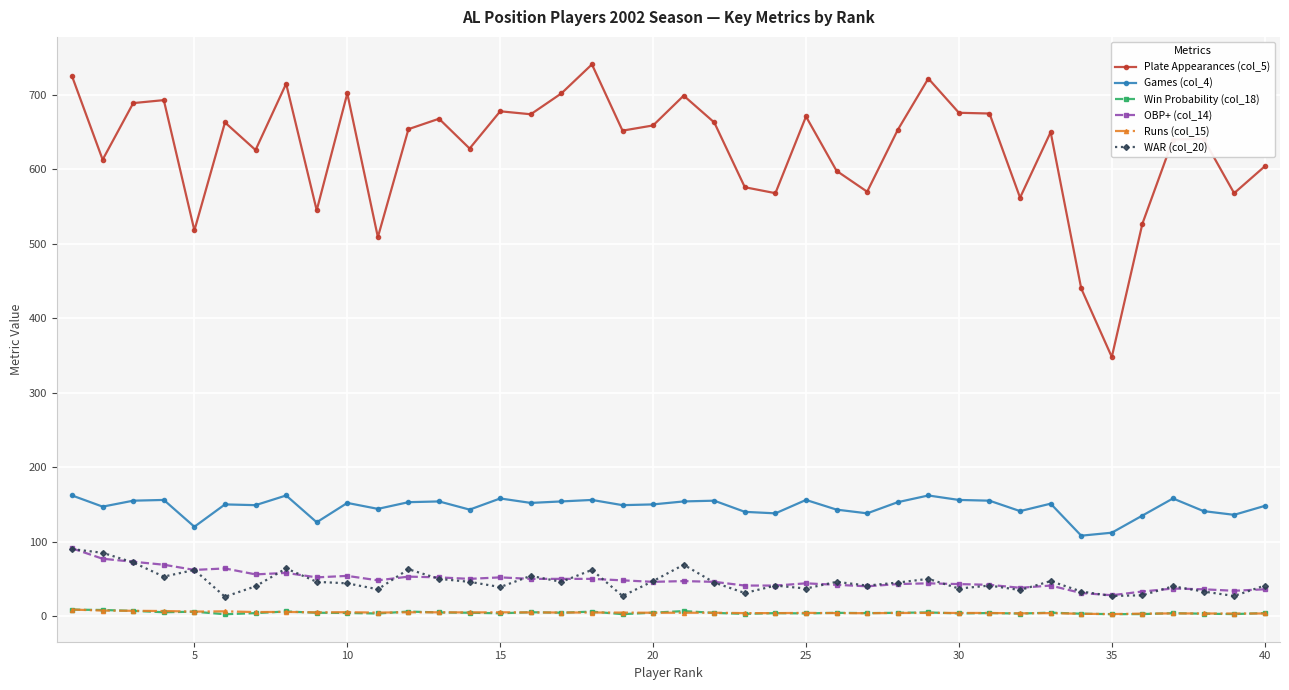

Which series has the largest total across all categories?

Plate Appearances (col_5)